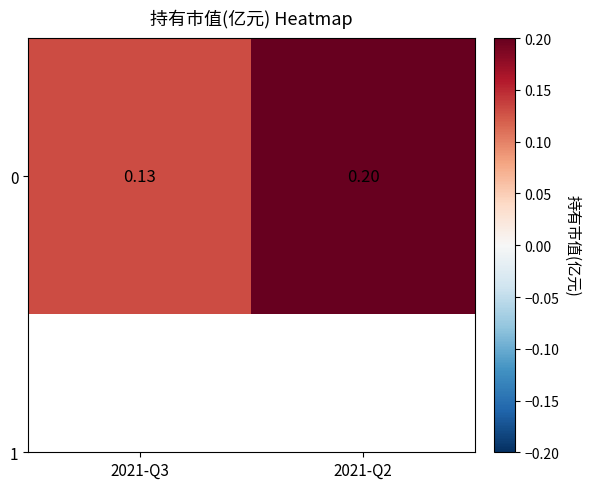

What is the sum of all values?

0.3